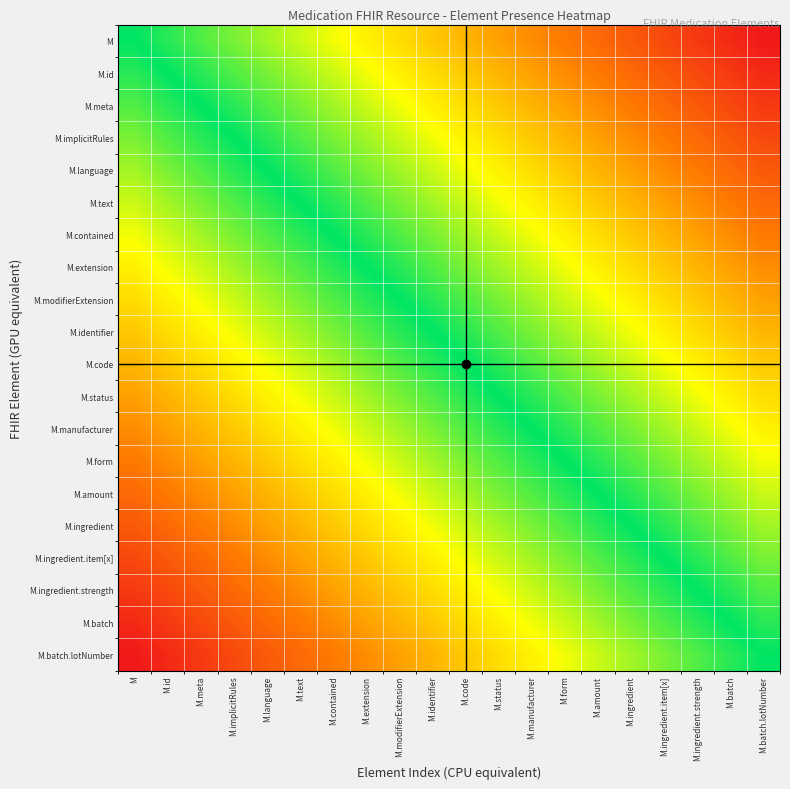

At which category is the sum across all series the highest?

M.batch.lotNumber